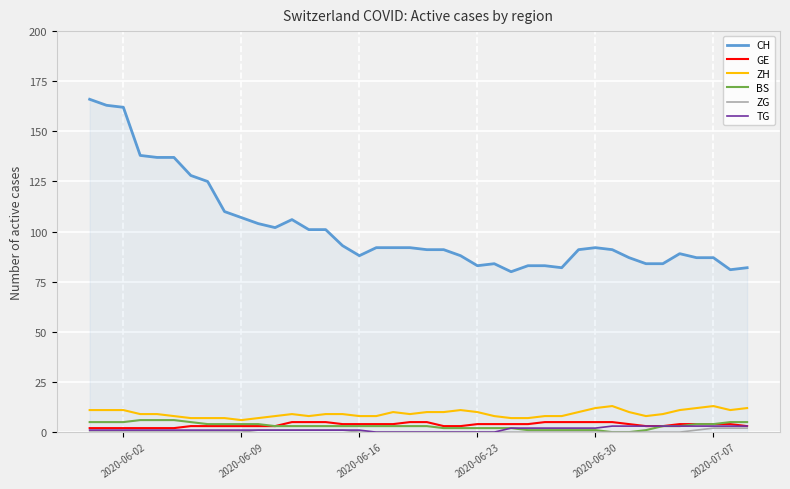

What is the maximum value for ZH?

13